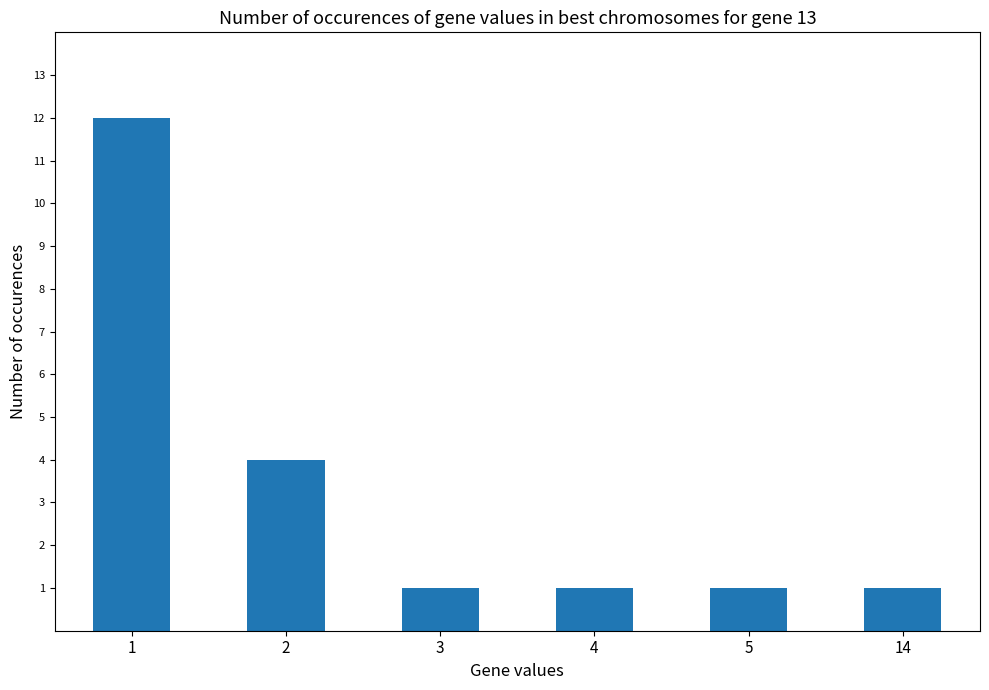

Which has a higher value, 2 or 1?

1